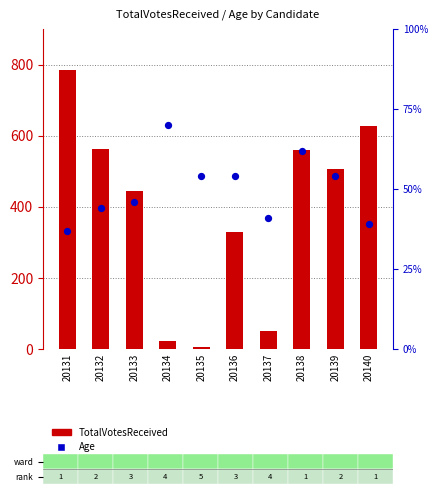

What are all the series names shown in the legend?

TotalVotesReceived, Age